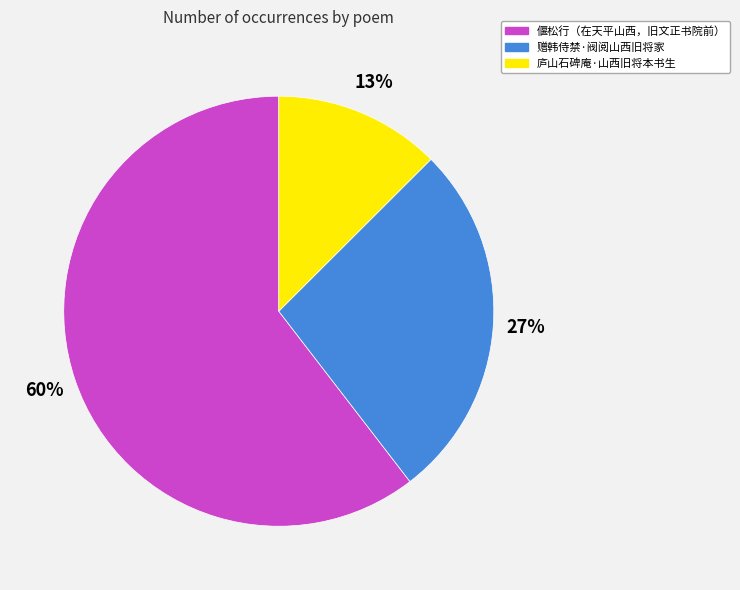

To the nearest percent, what is the average slice percentage?

33%